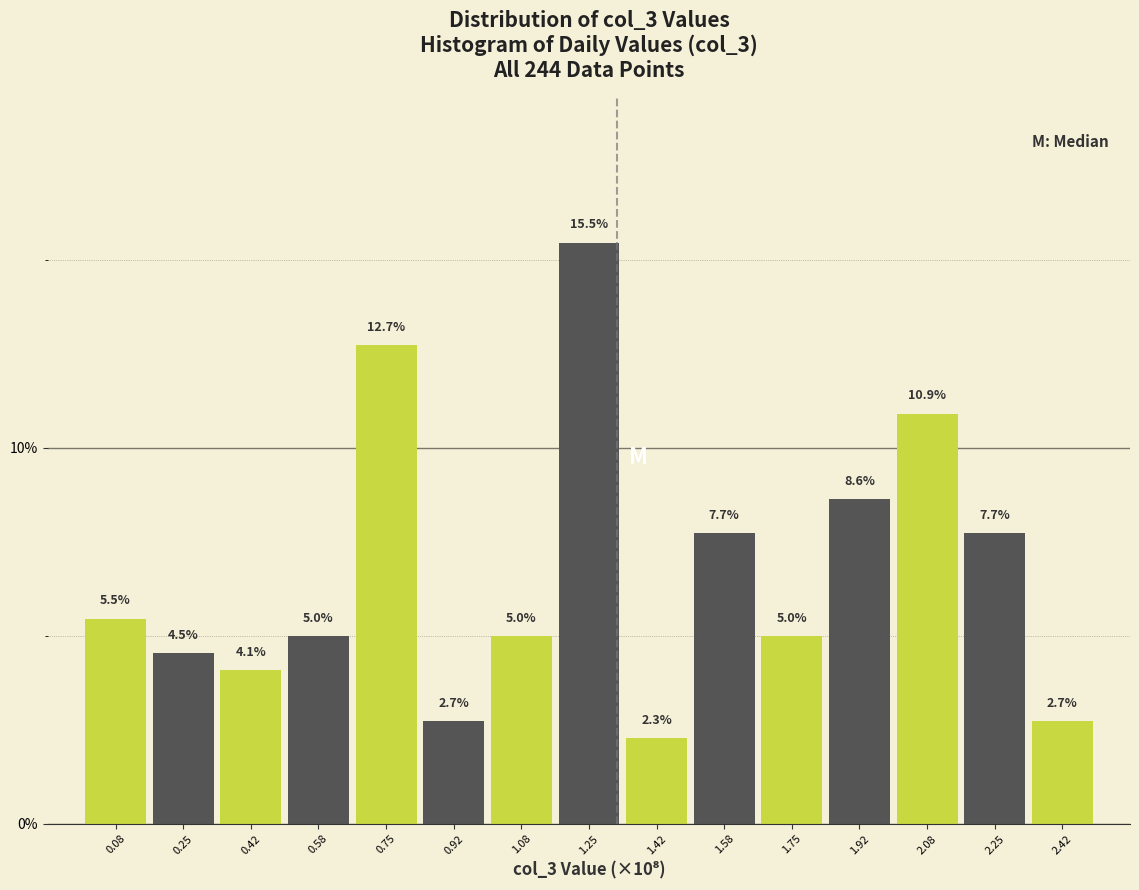

Which range on the x-axis has the tallest bar?

1.16 to 1.34